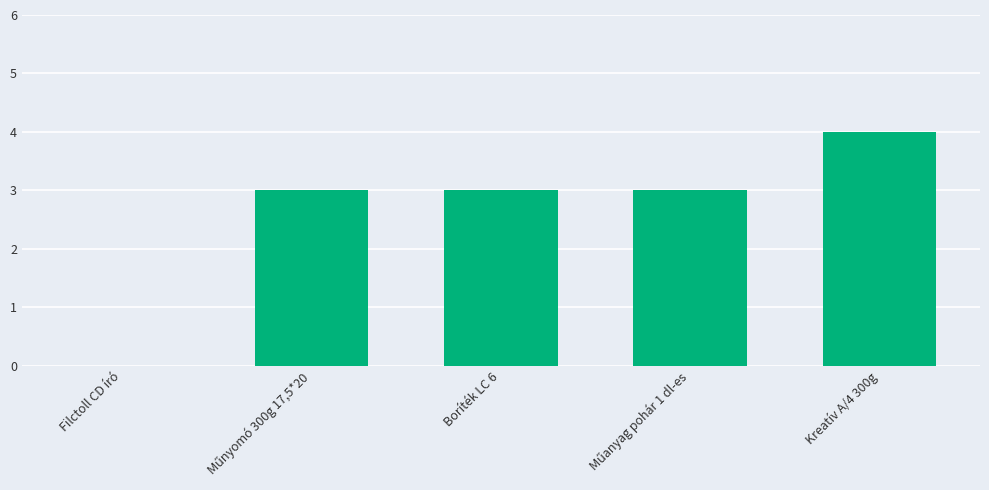

What is the greatest value displayed?

4